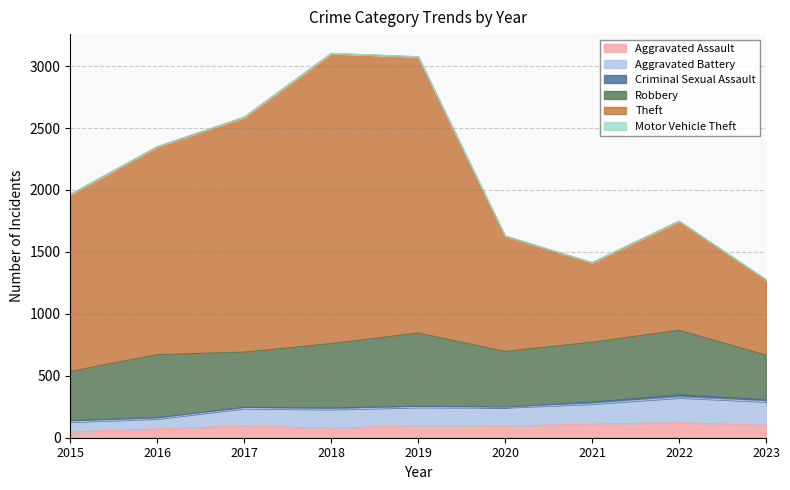

What is the maximum value for Aggravated Assault?

121